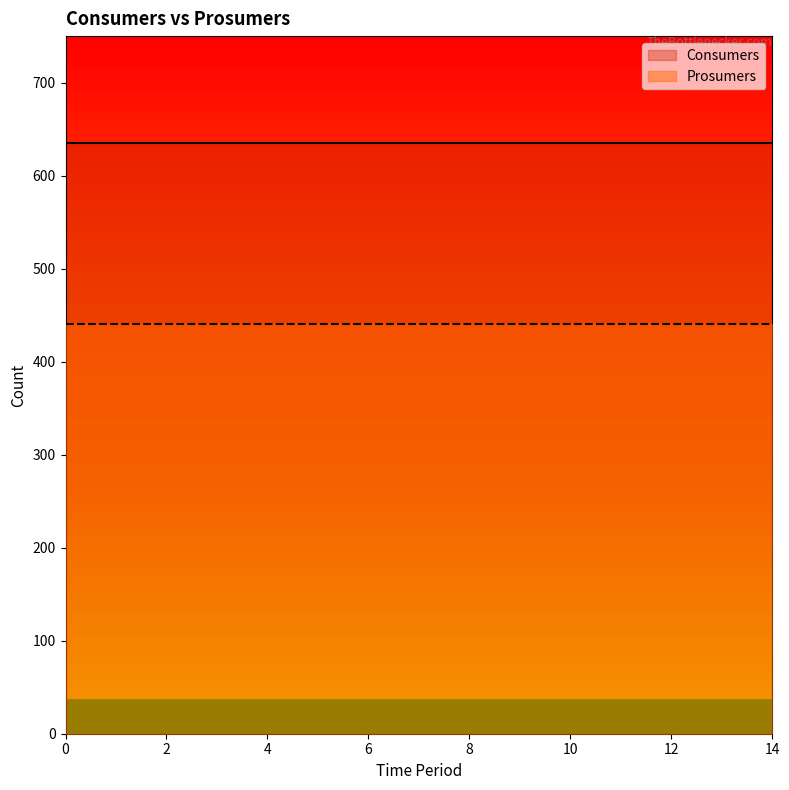

True or false: Consumers has a value of 1104 at 4.

False